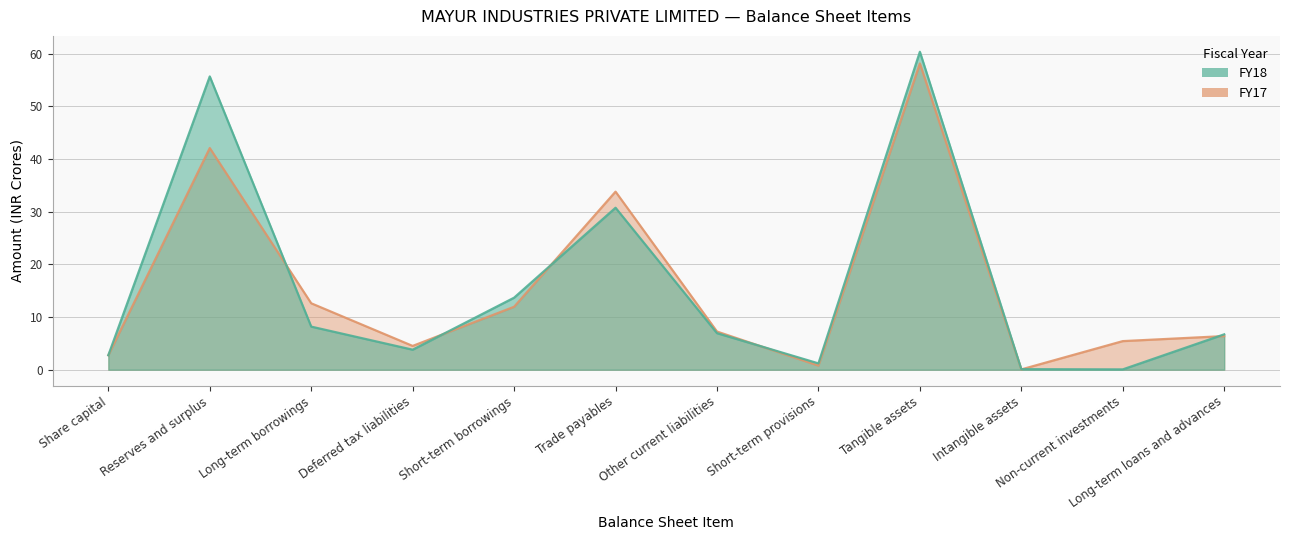

What is the spread (max minus min) of values at Short-term provisions?

0.4